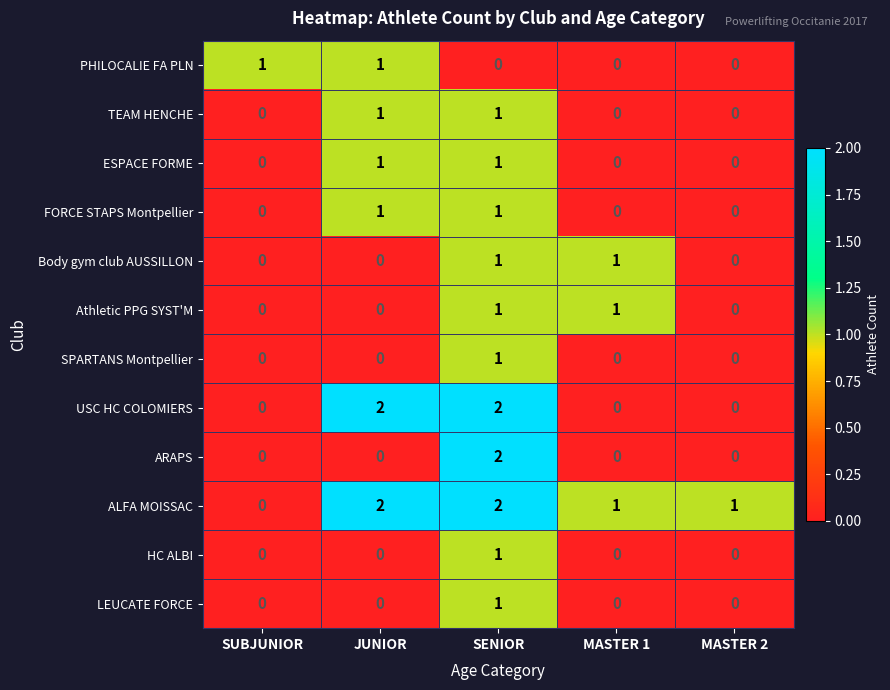

Between JUNIOR and MASTER 2, which series saw the biggest shift?

USC HC COLOMIERS